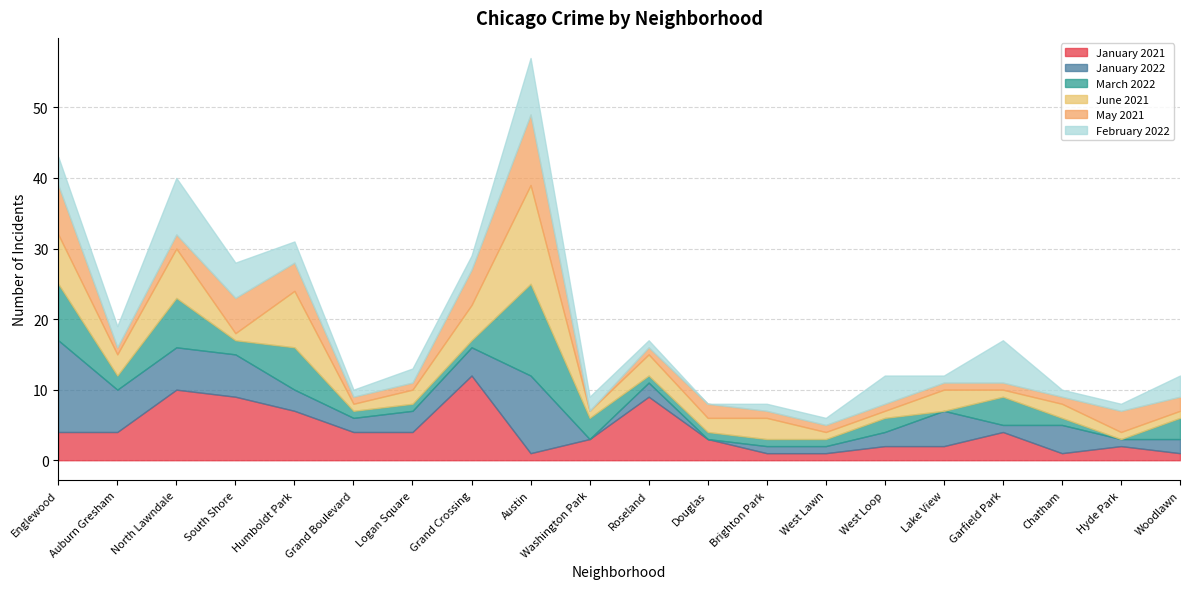

What is the total value across all series at Douglas?

8